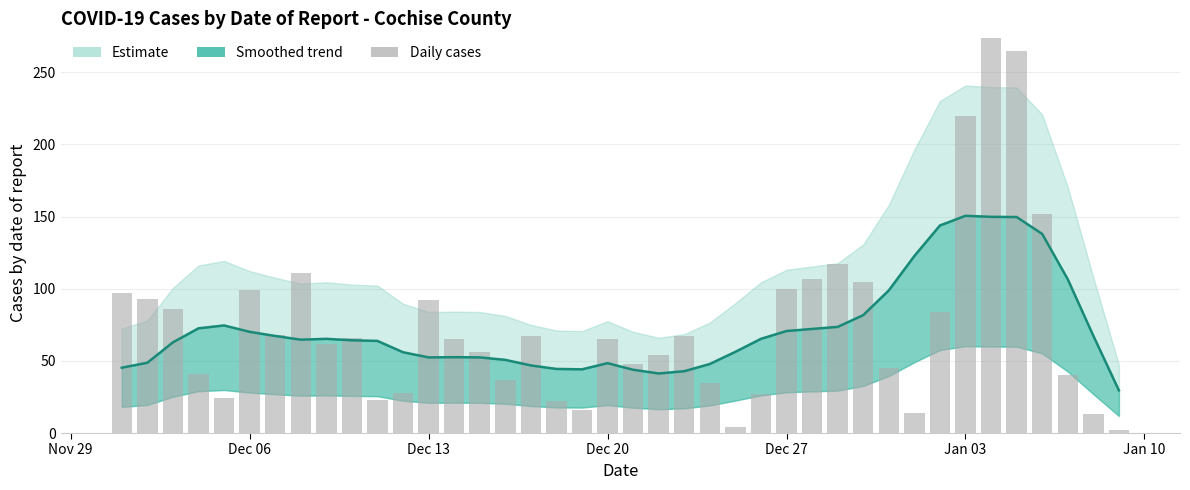

Reading right to left, transcribe all the data shown in this chart.

cases_COCHISE_trend: 29.6	67.4	106.6	138.0	149.7	149.9	150.6	143.9	122.7	98.9	81.7	73.6	72.1	70.7	65.3	56.3	47.9	42.9	41.3	43.9	48.4	44.1	44.4	46.9	50.7	52.4	52.6	52.4	56.0	63.9	64.3	65.3	64.7	67.3	70.1	74.6	72.6	62.9	48.7	45.3
cases_COCHISE_daily: 2.0	13.0	40.0	152.0	265.0	274.0	220.0	84.0	14.0	45.0	105.0	117.0	107.0	100.0	27.0	4.0	35.0	67.0	54.0	48.0	65.0	16.0	22.0	67.0	37.0	56.0	65.0	92.0	28.0	23.0	66.0	62.0	111.0	68.0	99.0	24.0	41.0	86.0	93.0	97.0